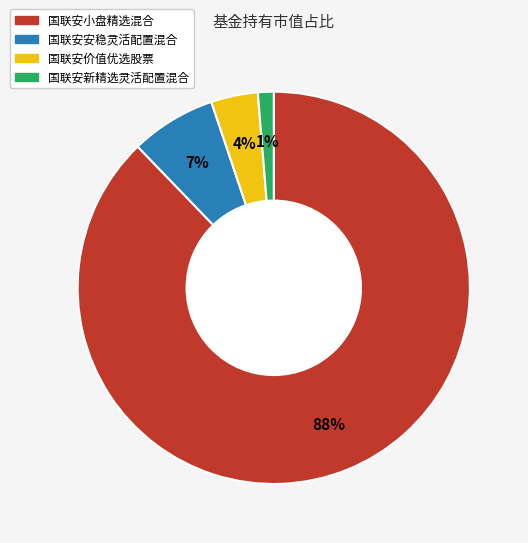

To the nearest percent, what is the average slice percentage?

25%